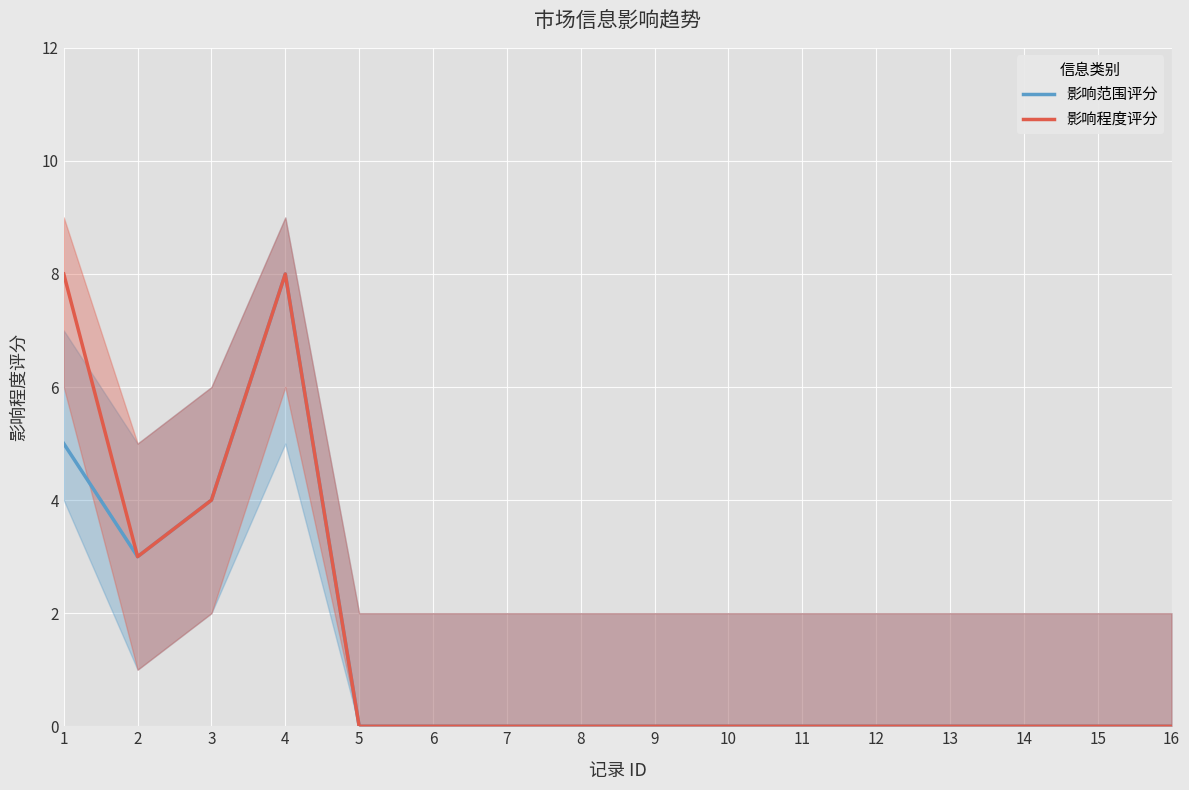

Is the value of 影响程度评分 at 15 greater than the value of 影响范围评分 at 1?

No